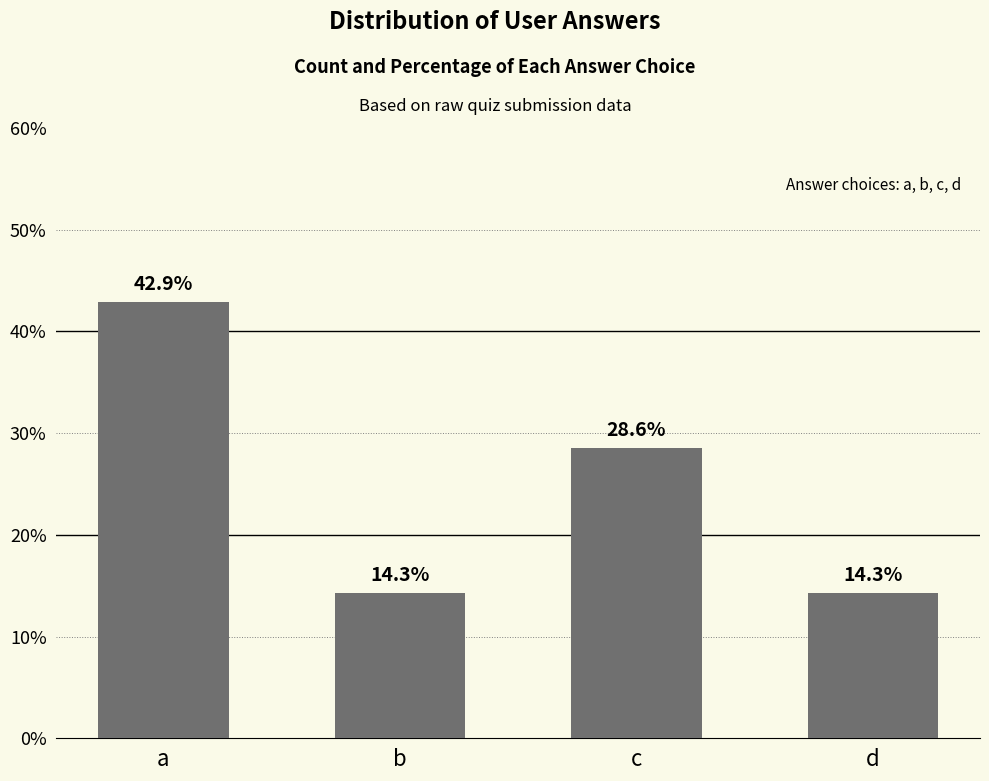

The value at a is 42.9. True or false?

True